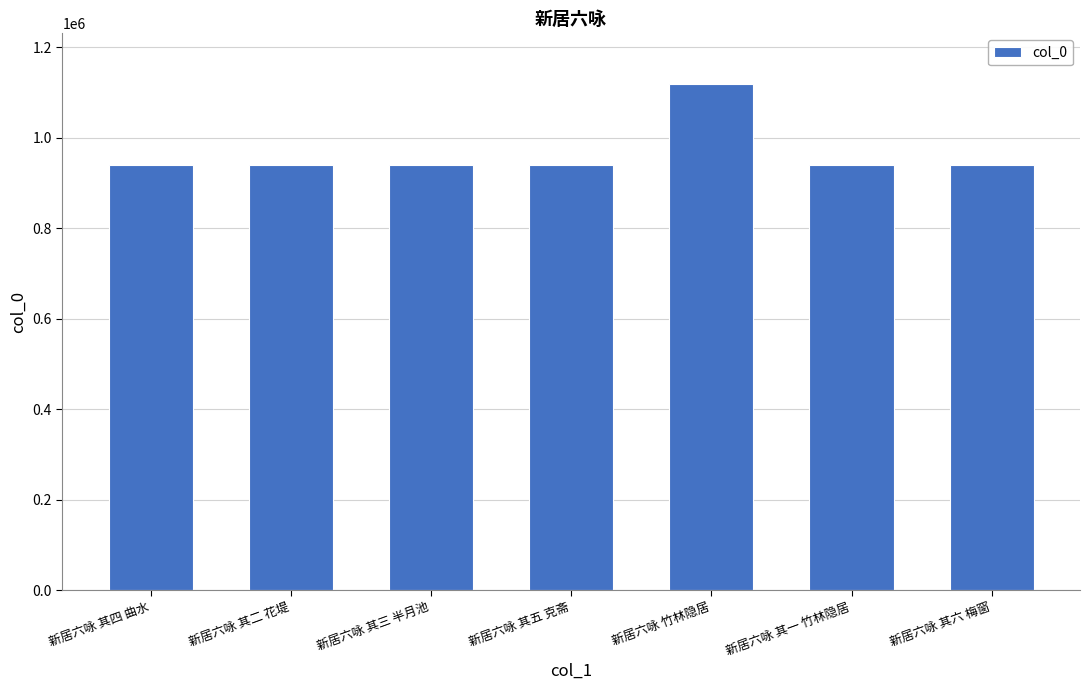

What is the value of the 4th bar from the left?

939200